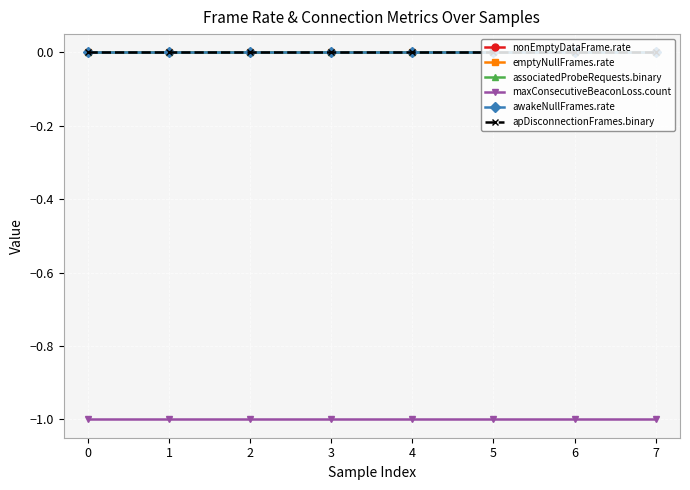

Reading left to right, transcribe all the data shown in this chart.

nonEmptyDataFrame.rate: 0	0	0	0	0	0	0	0
emptyNullFrames.rate: 0	0	0	0	0	0	0	0
associatedProbeRequests.binary: 0	0	0	0	0	0	0	0
maxConsecutiveBeaconLoss.count: -1	-1	-1	-1	-1	-1	-1	-1
awakeNullFrames.rate: 0	0	0	0	0	0	0	0
apDisconnectionFrames.binary: 0	0	0	0	0	0	0	0